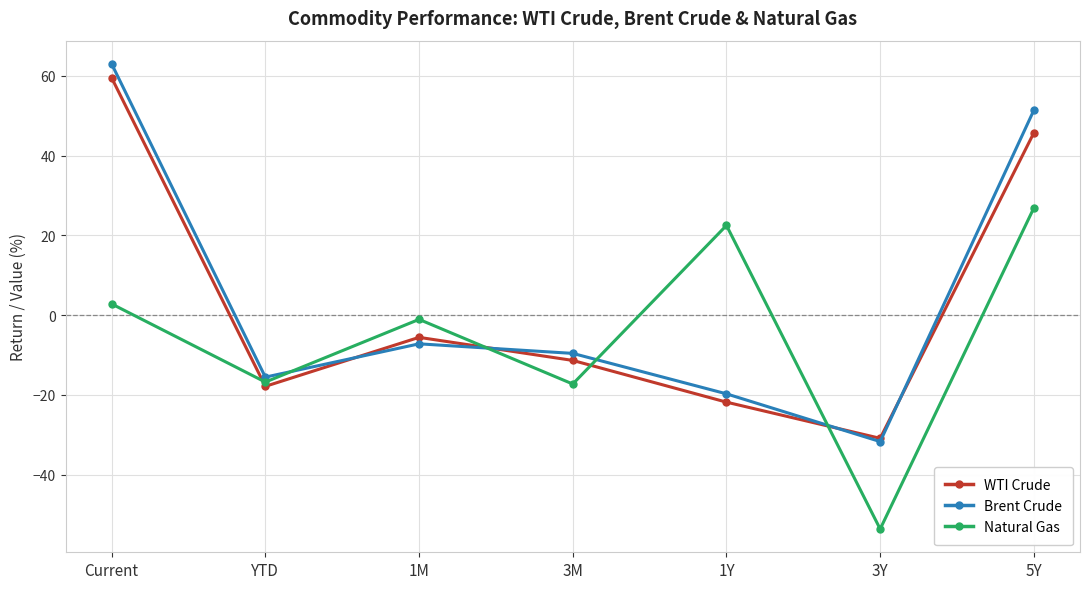

Is the value of Natural Gas at YTD greater than the value of Brent Crude at 3M?

No